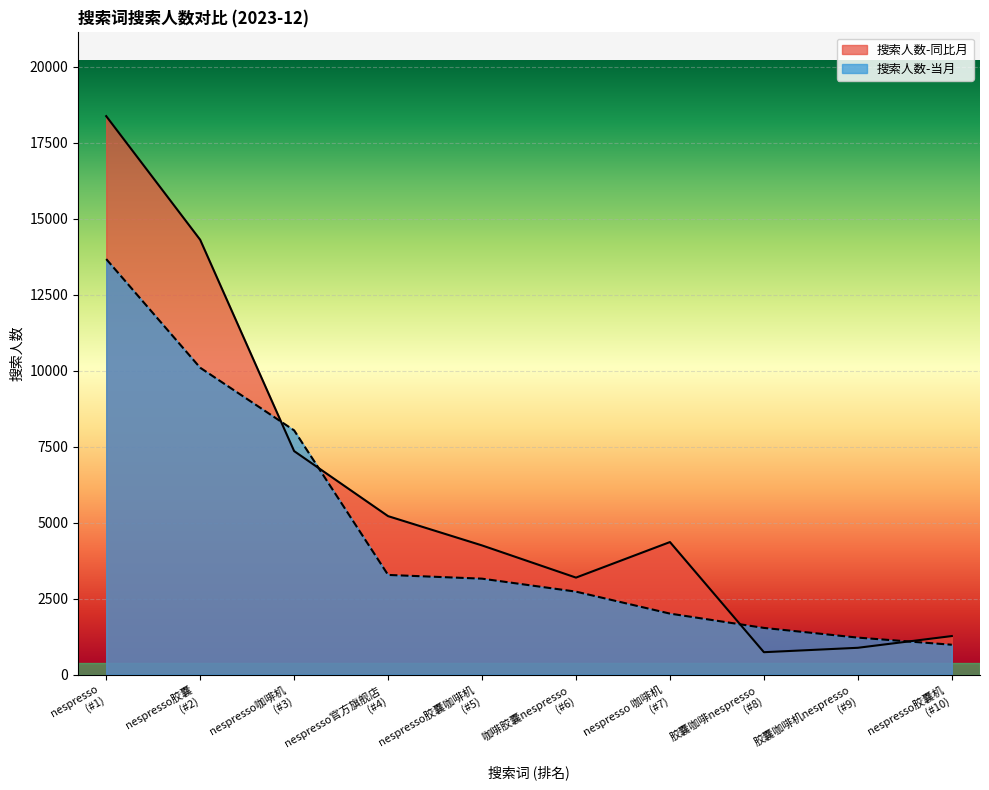

Rank the series by their average value, from highest to lowest.

搜索人数-同比月, 搜索人数-当月